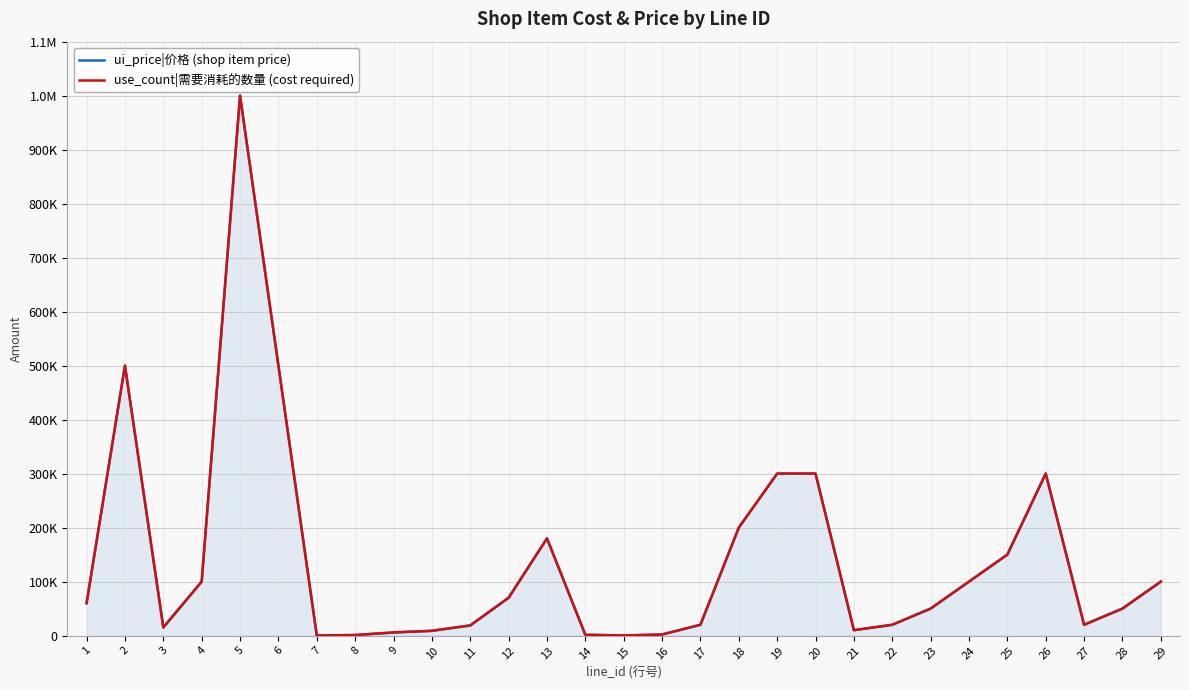

What is the average value of the ui_price|价格 (shop item price) series?

140800